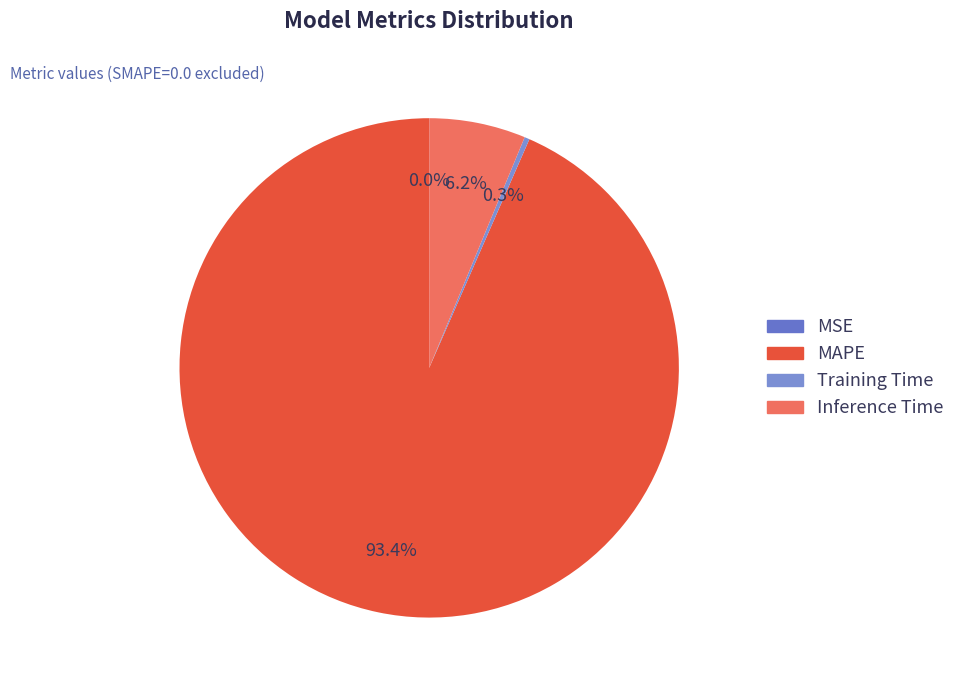

What percentage do Training Time and MAPE together represent?

93.7%